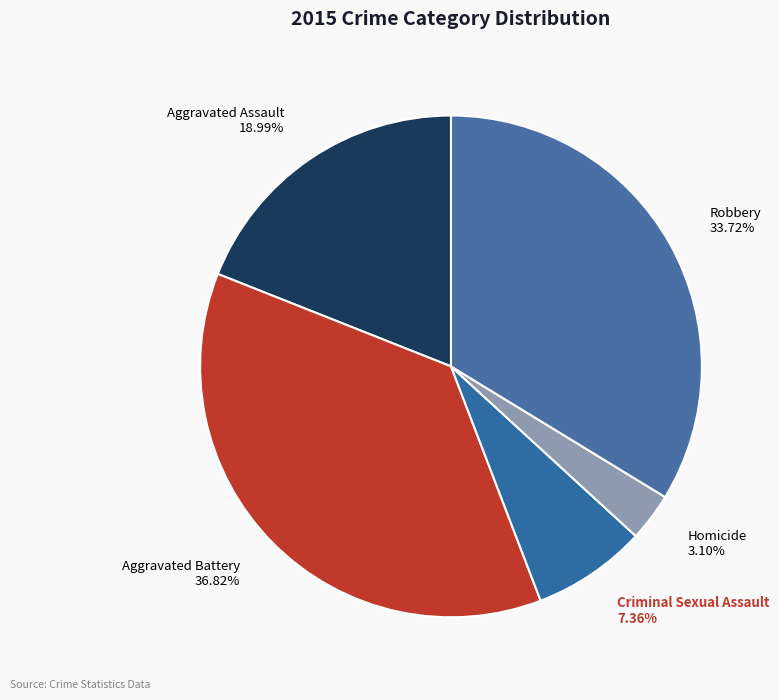

Rank the categories by value from lowest to highest.

Homicide, Criminal Sexual Assault, Aggravated Assault, Robbery, Aggravated Battery